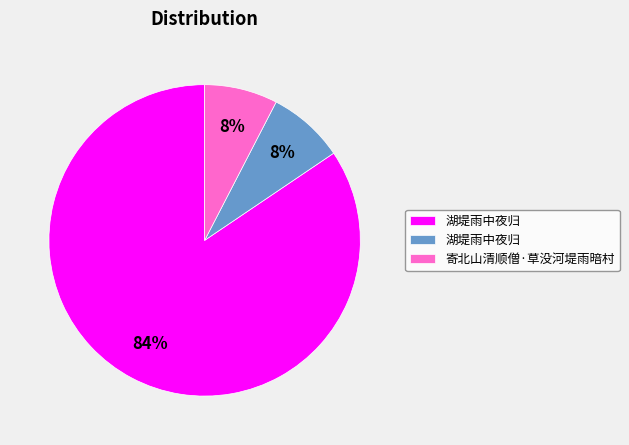

To the nearest percent, what is the average slice percentage?

33%